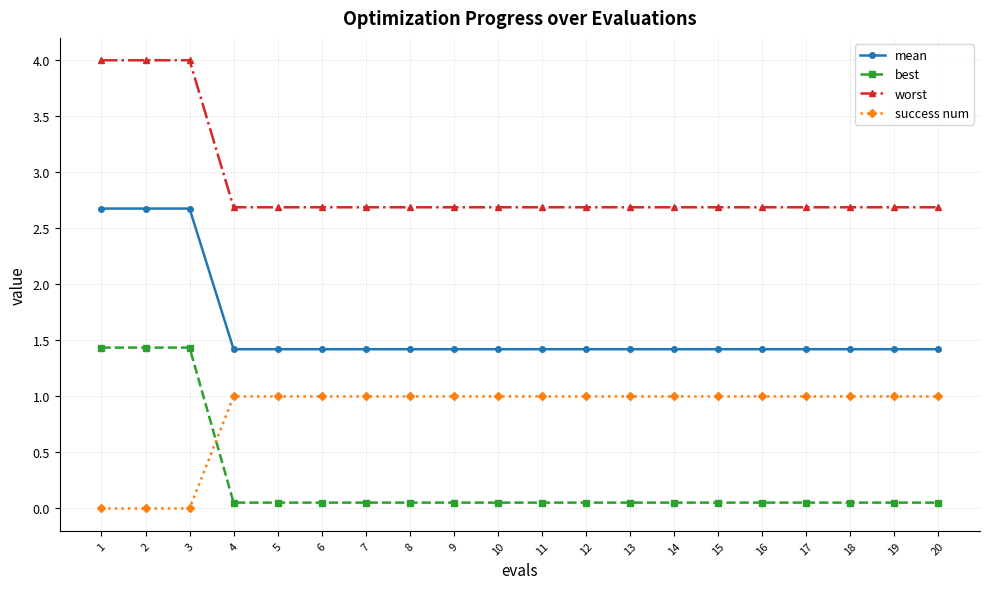

Which series has the largest range (max minus min)?

best